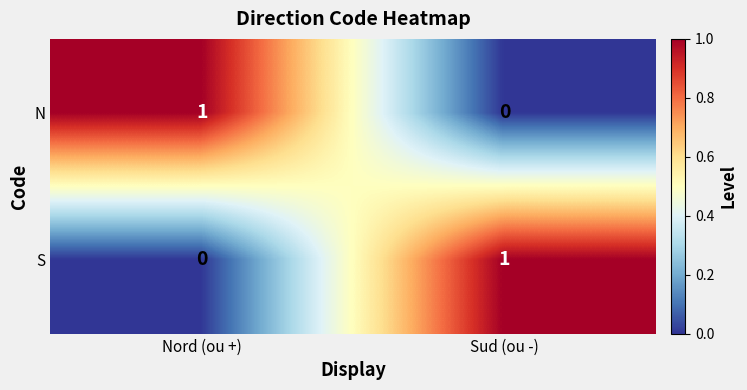

At which label is S closest to 0?

Nord (ou +)